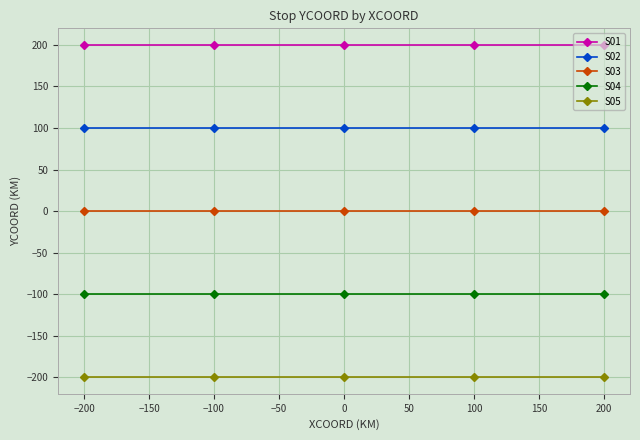

True or false: S01 and S04 cross at least once.

False